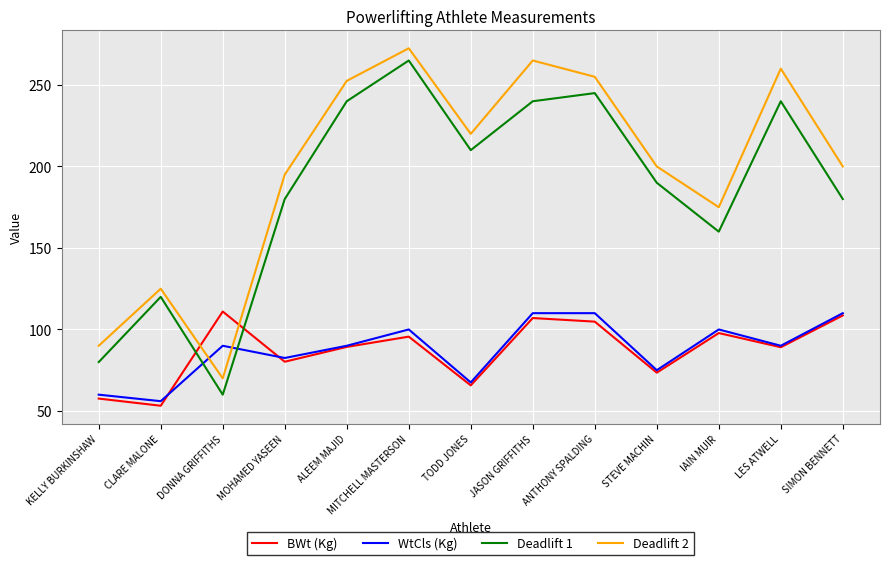

Which series changed the most between MITCHELL MASTERSON and IAIN MUIR?

Deadlift 1